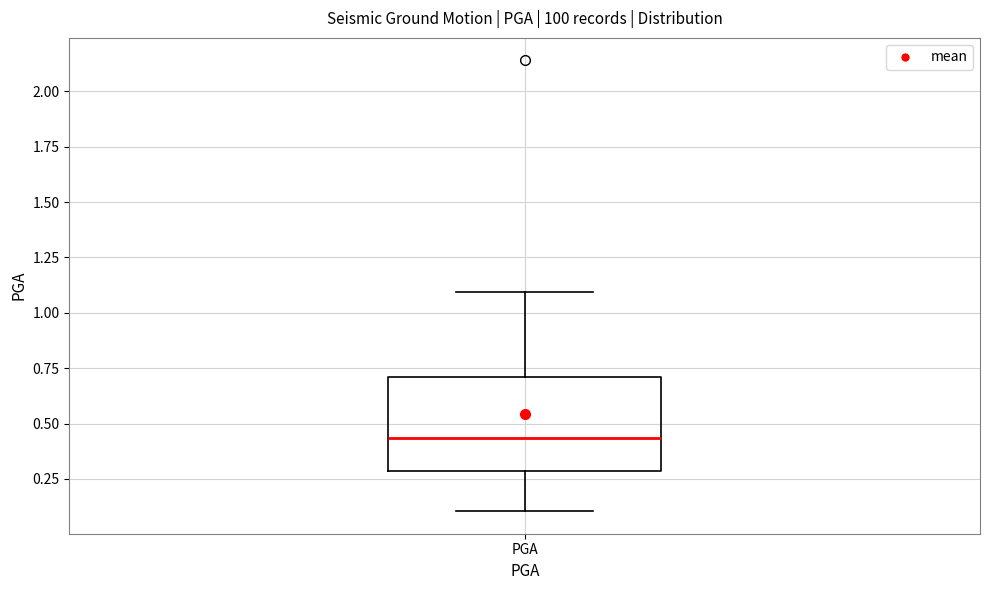

Read this box plot against the y-axis: the position of the median line, the range covered by the box, and the ends of both whiskers. The values are not printed on the chart, so give them approximately, as read against the axis.

median 0.45, box 0.30 to 0.70, whiskers 0.10 to 1.10